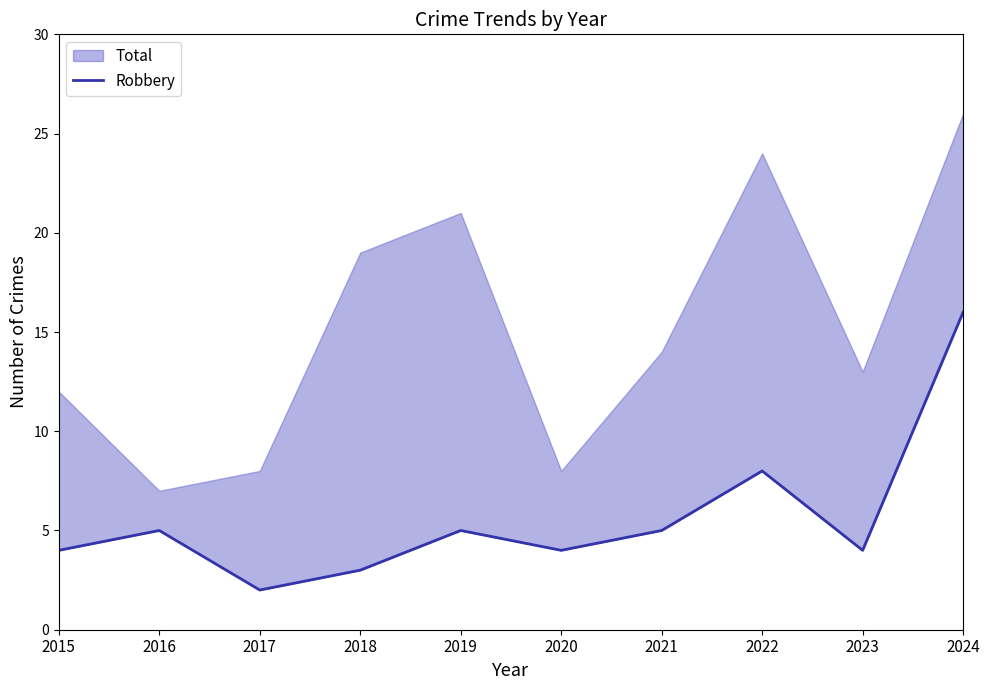

What is the difference between the second highest and second lowest values?

5